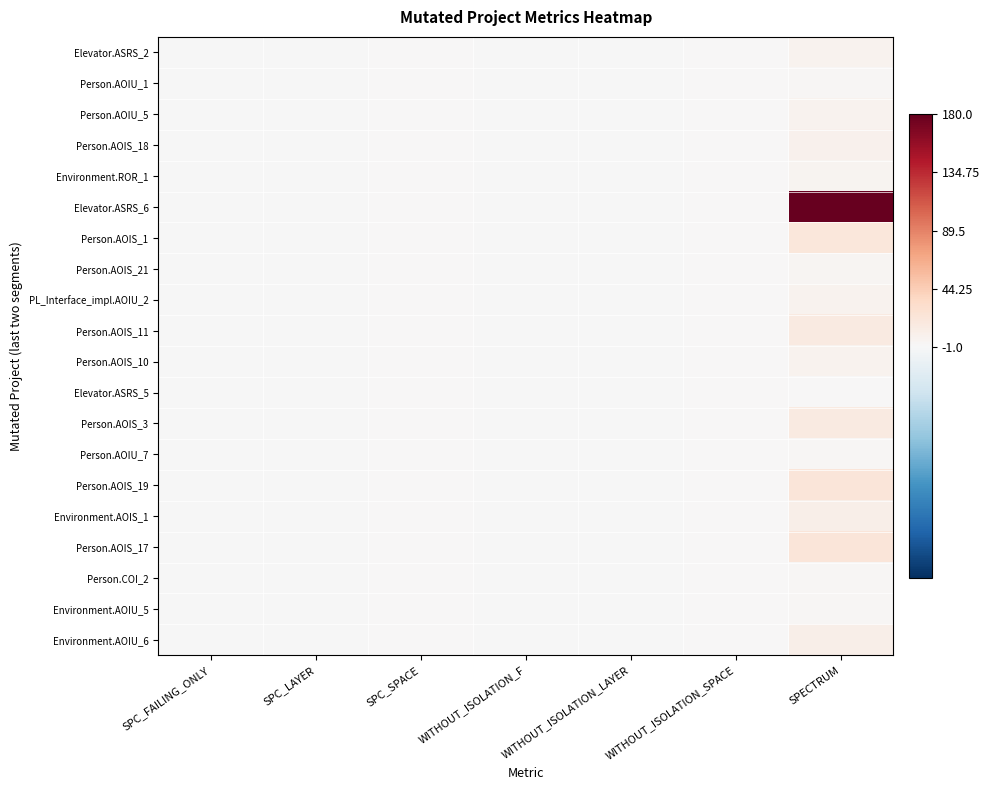

Which series has the largest total across all categories?

Elevator.ASRS_6